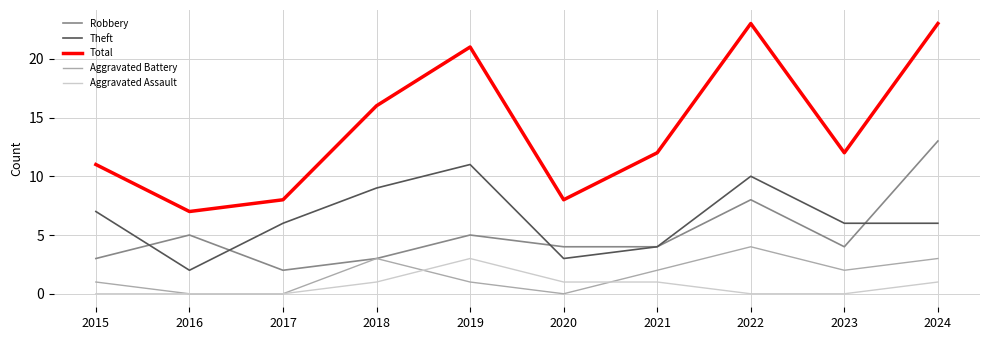

Does the chart display data point markers on the line(s)?

No